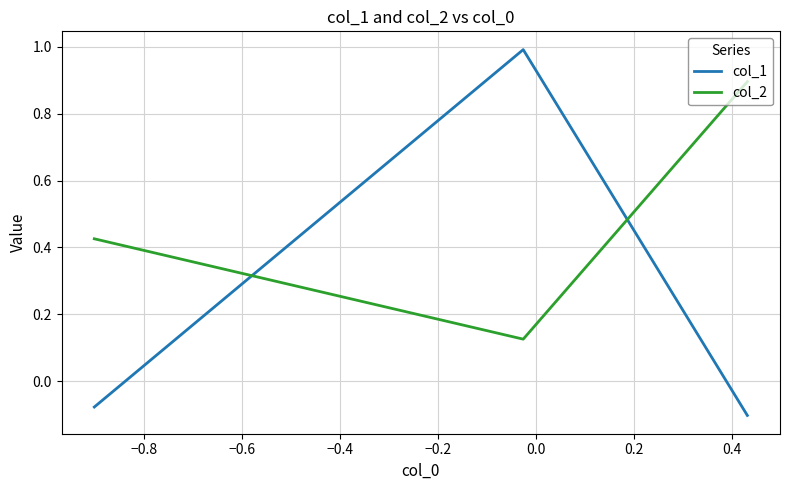

Rank the series by their average value, from lowest to highest.

col_1, col_2